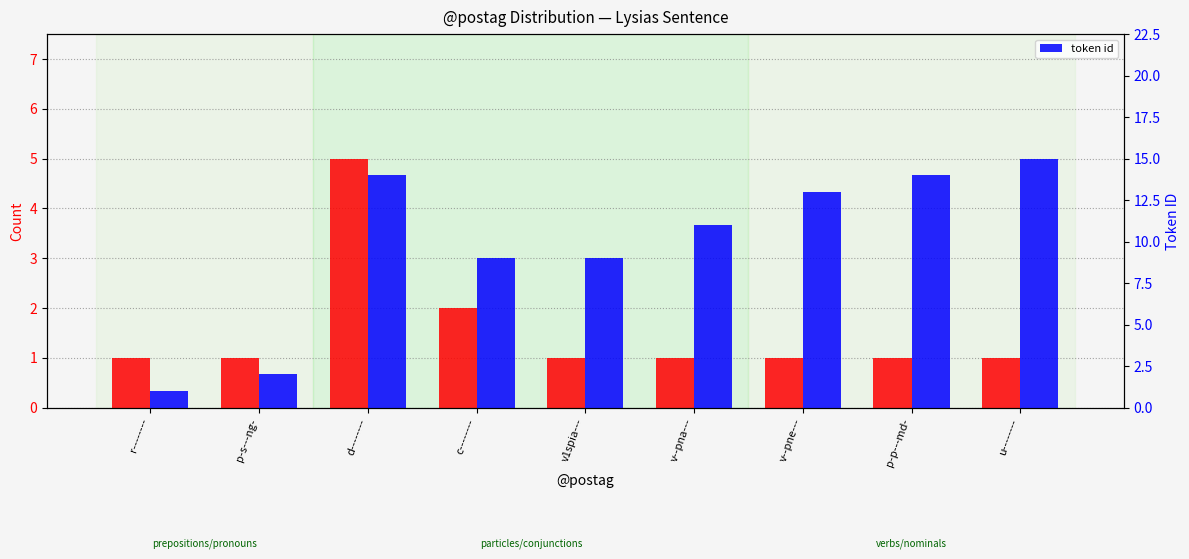

What is the total value across all series at u--------?

16